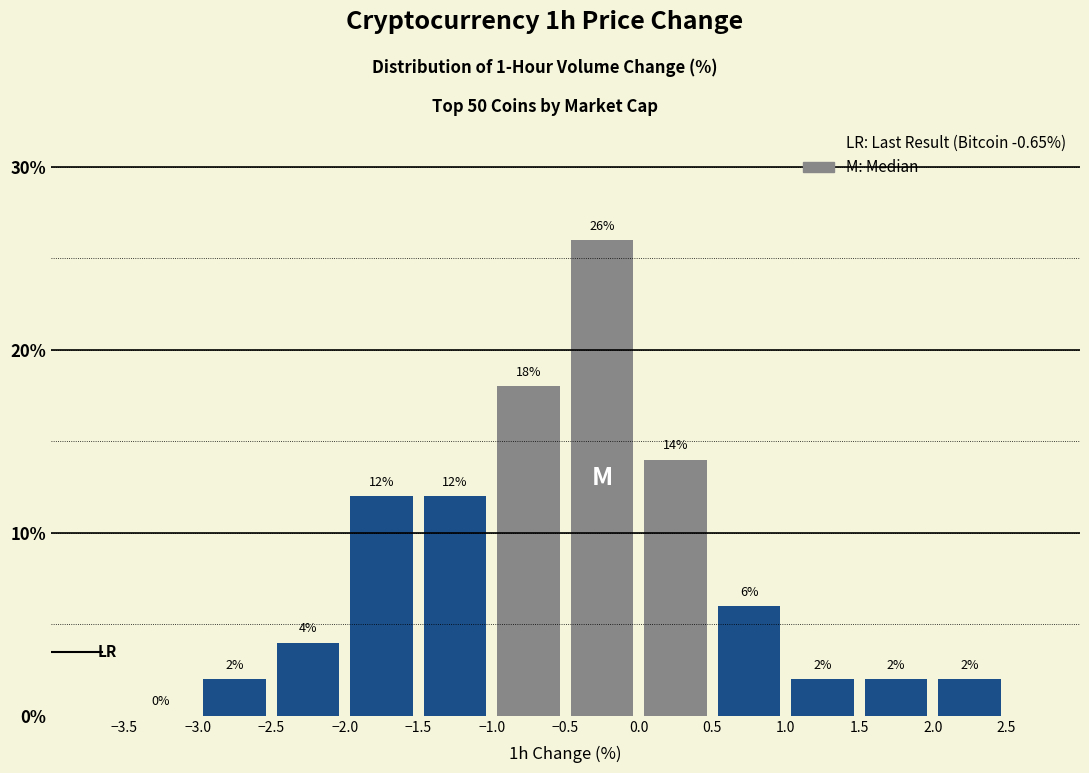

Reading left to right, list every bar in this chart as the range it spans on the x-axis followed by its height.

-3.5 to -3.0: 0
-3.0 to -2.5: 2
-2.5 to -2.0: 4
-2.0 to -1.5: 12
-1.5 to -1.0: 12
-1.0 to -0.5: 18
-0.5 to 0.0: 26
0.0 to 0.5: 14
0.5 to 1.0: 6
1.0 to 1.5: 2
1.5 to 2.0: 2
2.0 to 2.5: 2